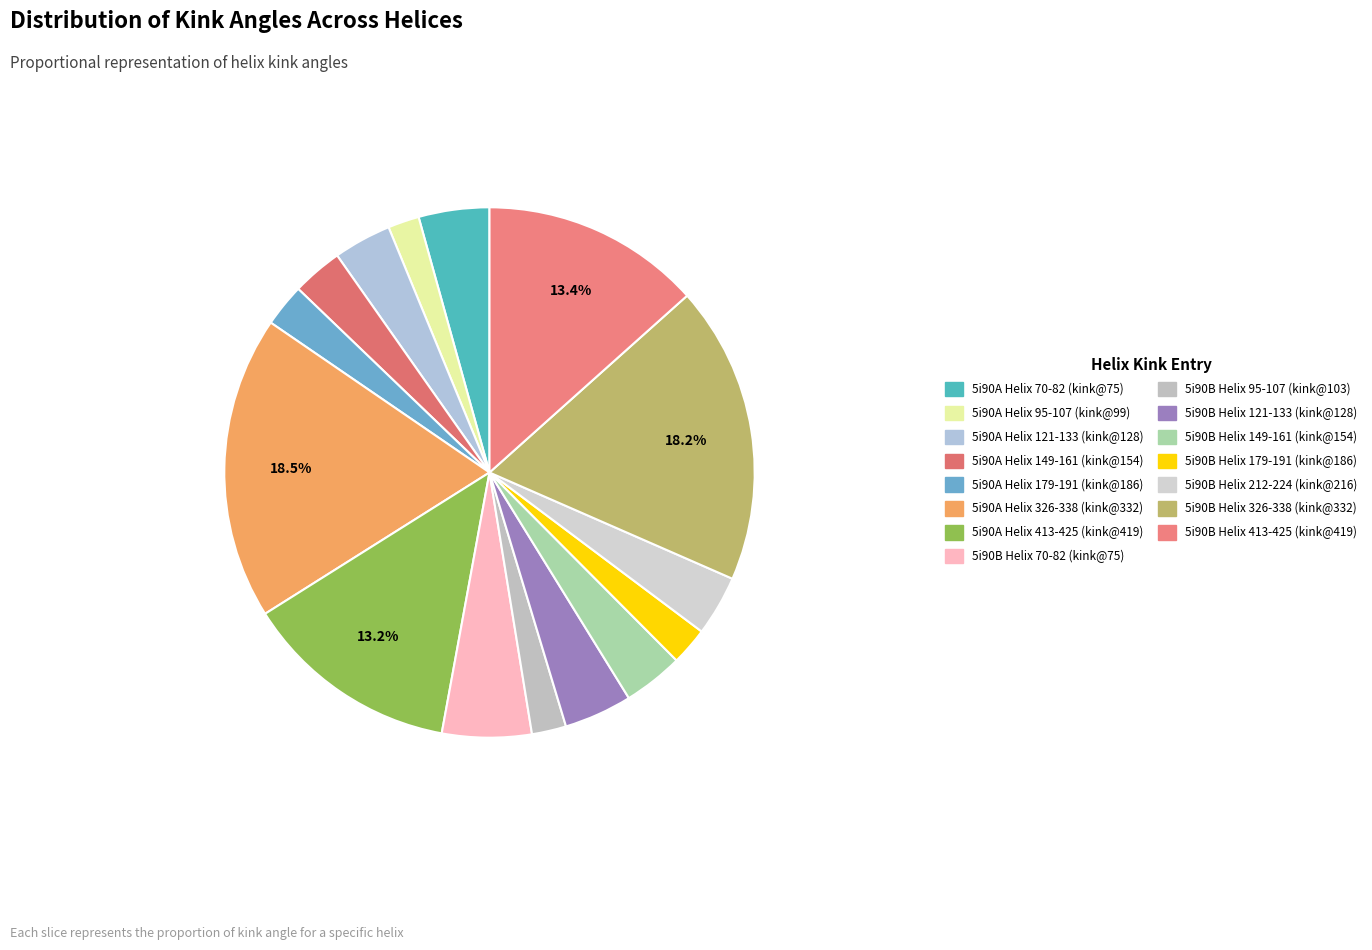

How many slices are in this pie chart?

15